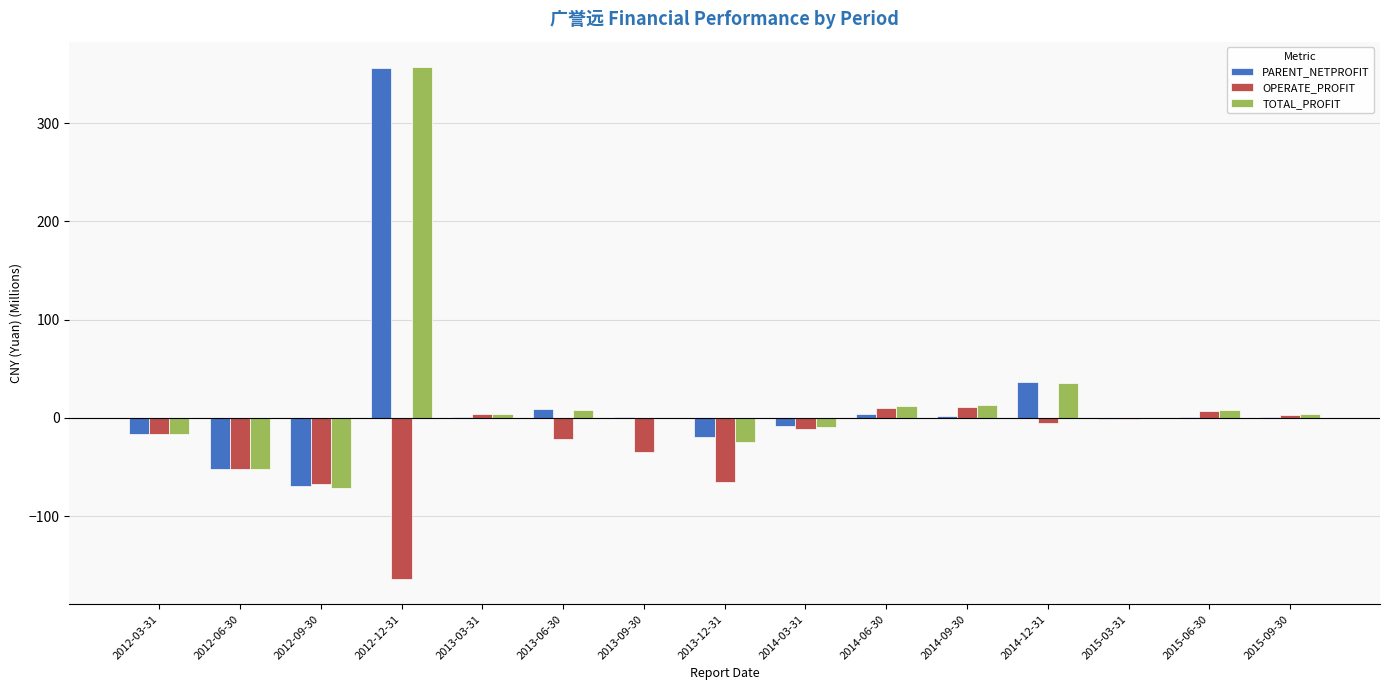

At which label does TOTAL_PROFIT first exceed 3?

2012-12-31